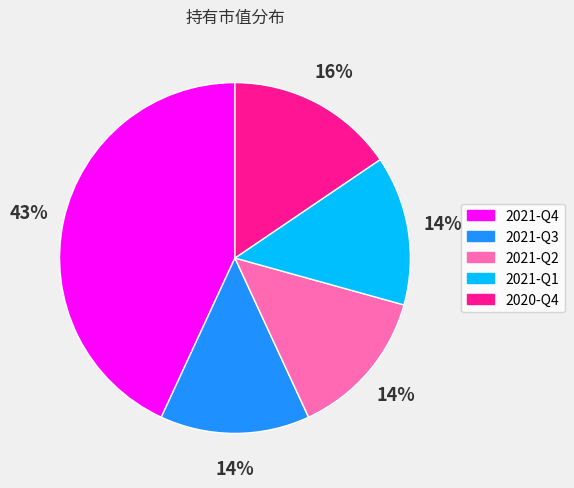

Do 2021-Q3 and 2020-Q4 together represent more than half of the pie?

No